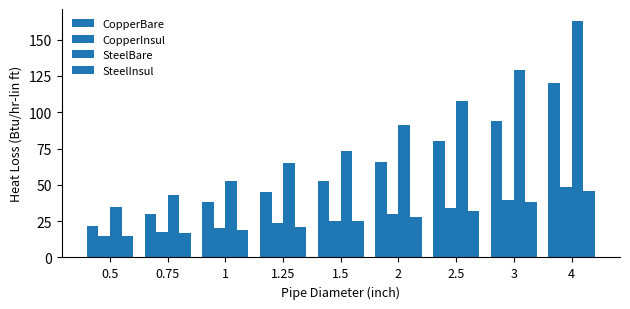

How many bars are there in each group?

4